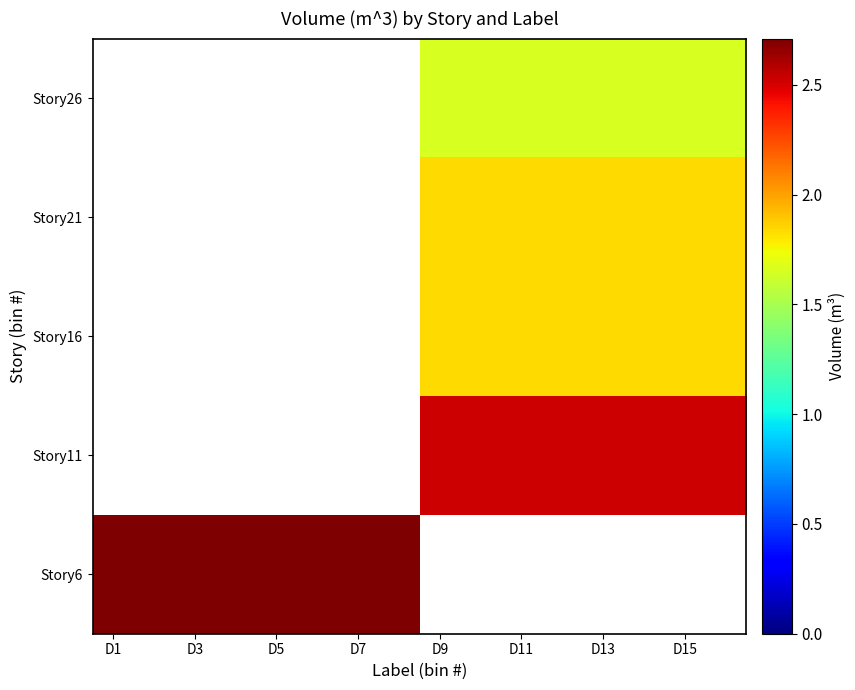

Which category has the highest value in the Story6 series?

D1